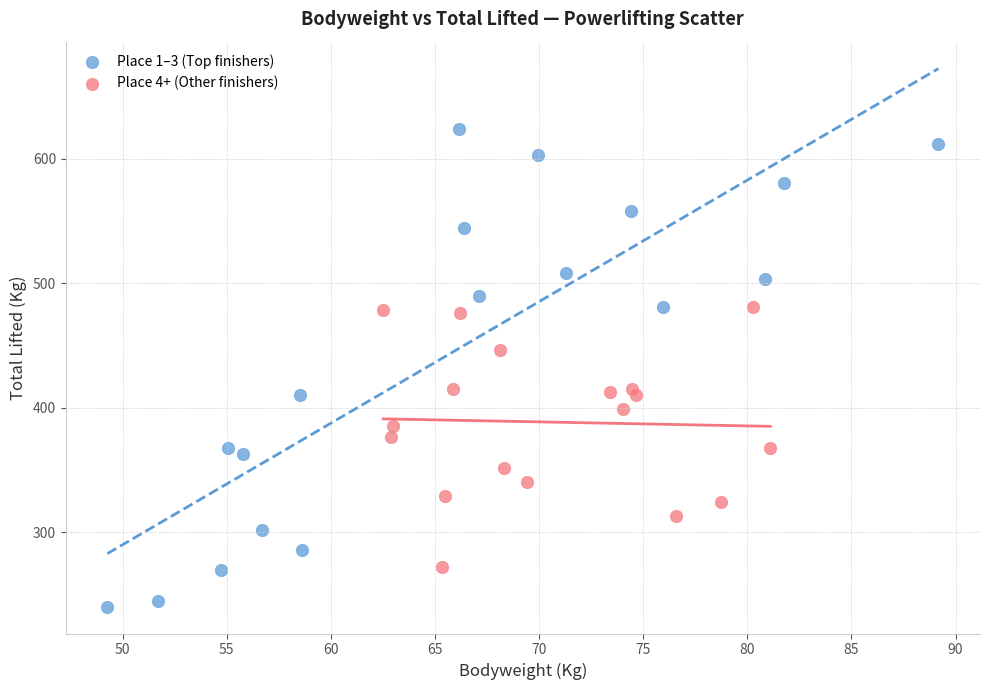

Which series reaches the maximum Y coordinate?

Place 1–3 (Top finishers)